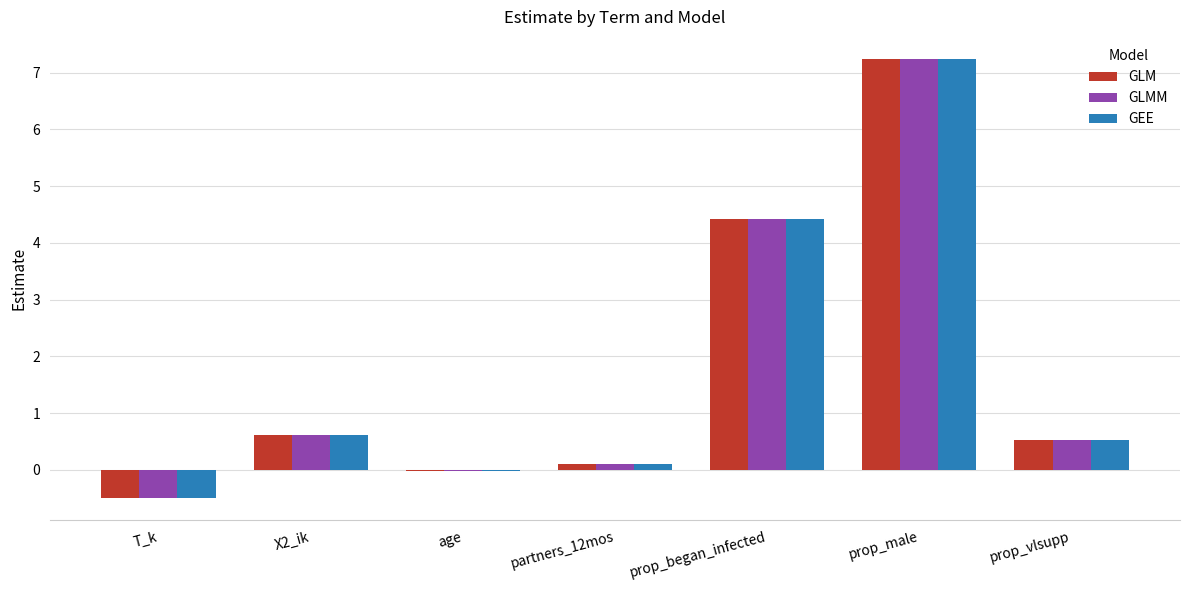

What is the difference between the GLM values at prop_began_infected and X2_ik?

3.8